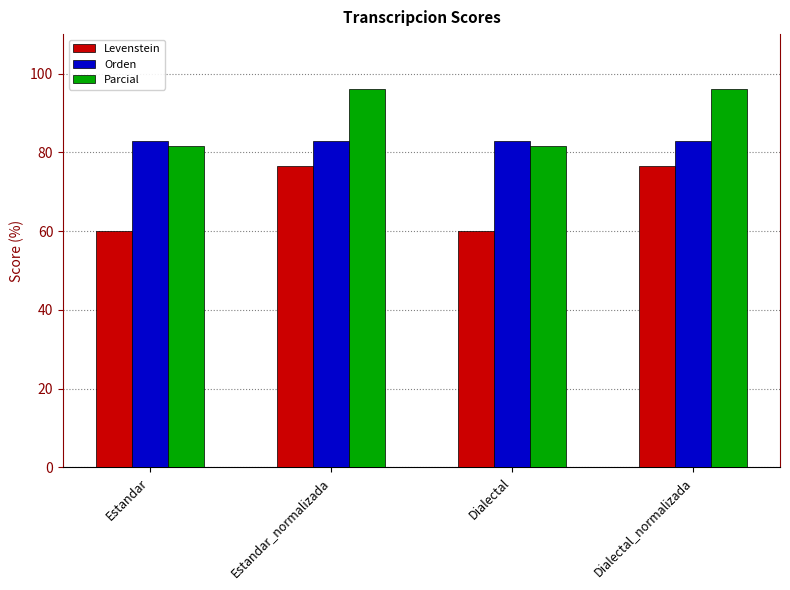

What is the maximum value for Parcial?

96.0